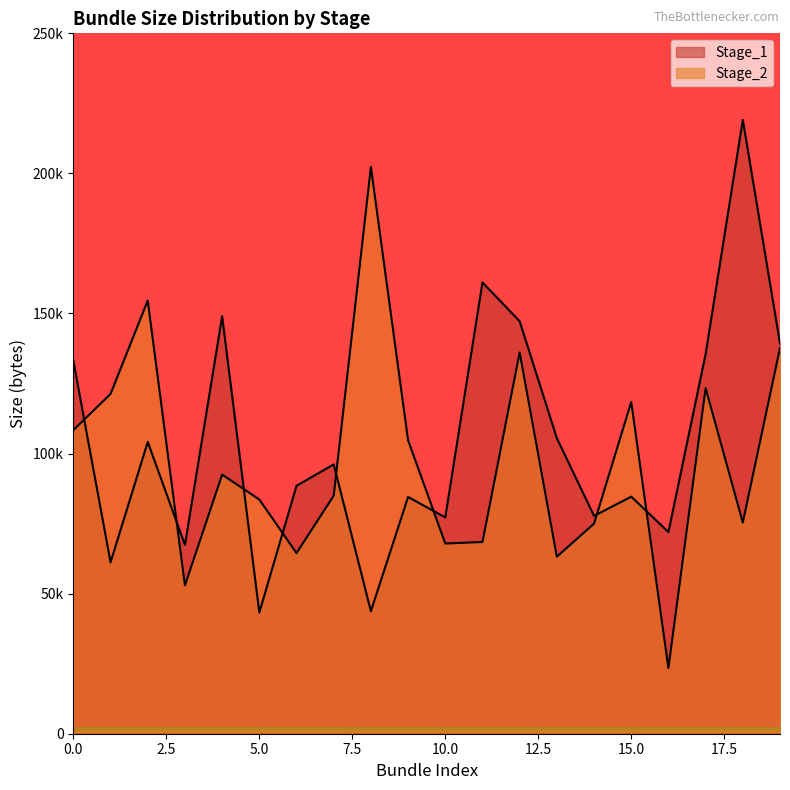

What are all the series names shown in the legend?

Stage_1, Stage_2